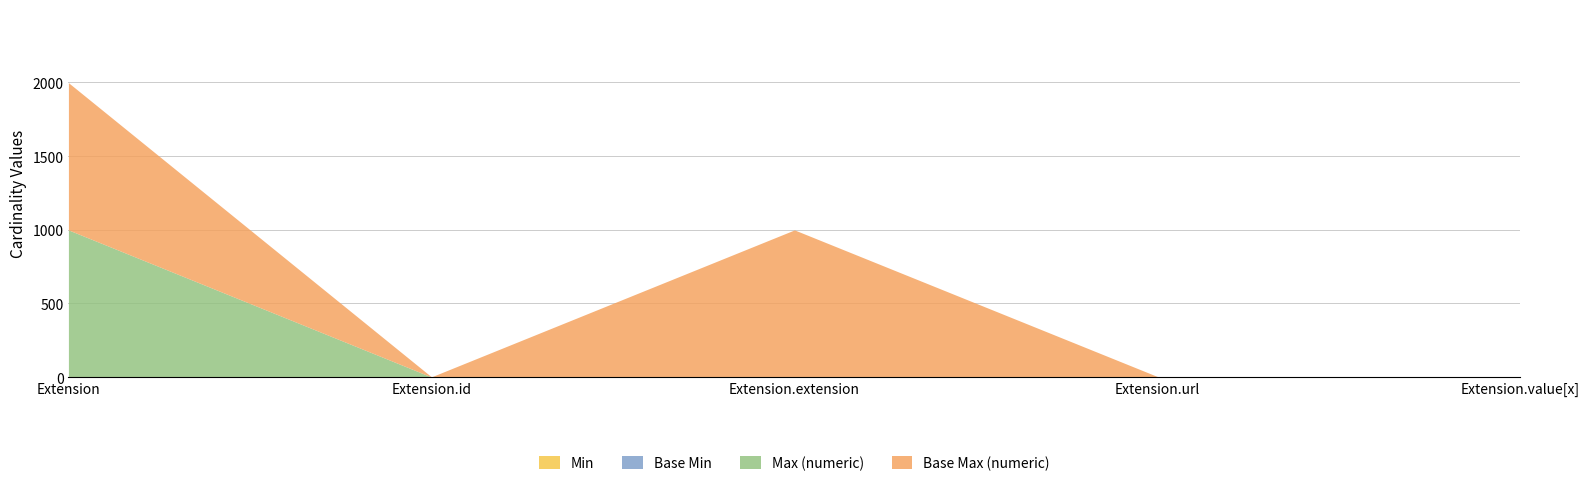

Which category has the lowest value in the Min series?

Extension